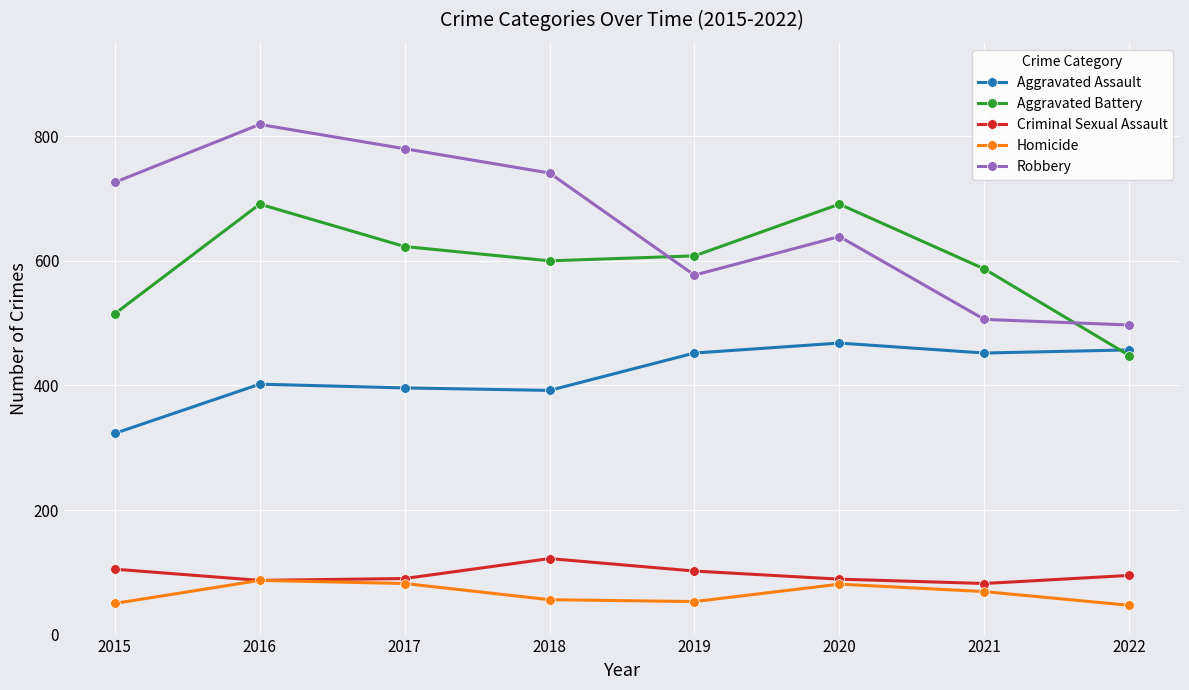

What are all the series names shown in the legend?

Aggravated Assault, Aggravated Battery, Criminal Sexual Assault, Homicide, Robbery